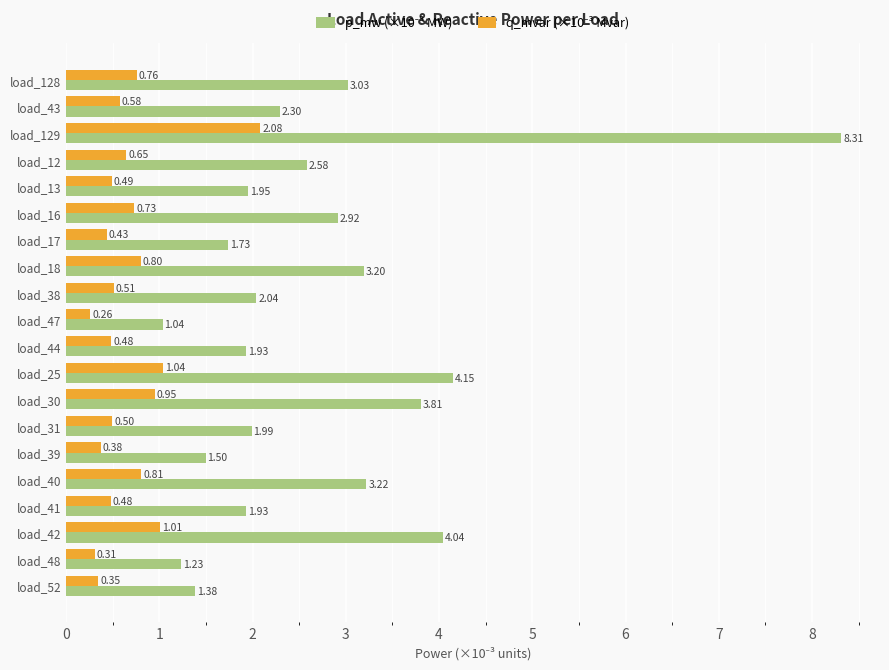

At how many categories does at least one series exceed 0?

20